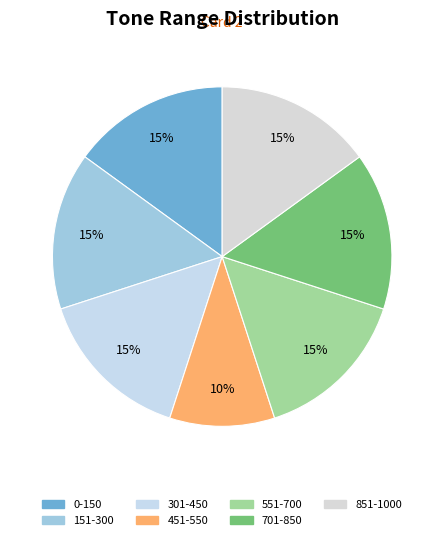

To the nearest percent, what is the combined percentage of 301-450 and 451-550?

25%